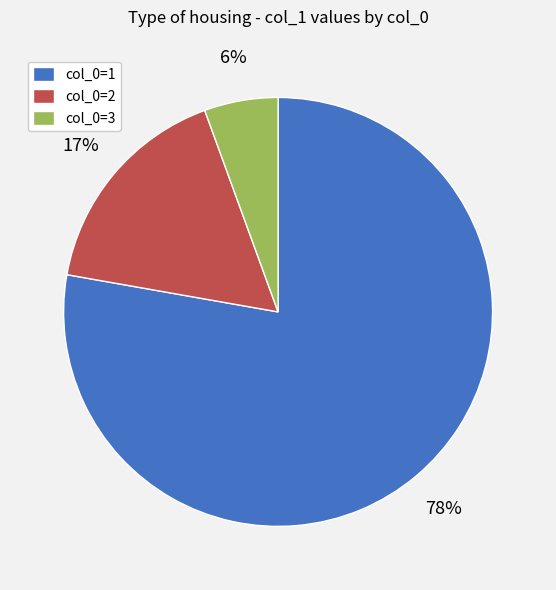

Does any single category account for the majority?

Yes